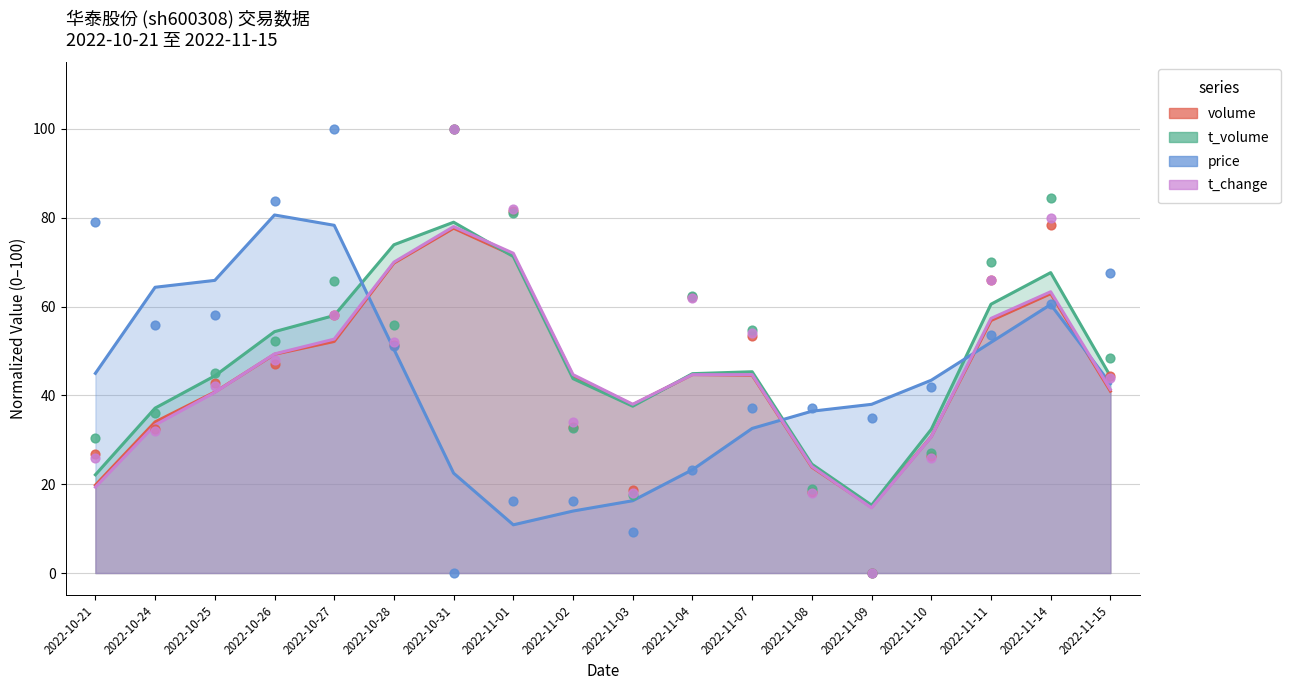

What is the total value across all series at 2022-11-03?

63.5